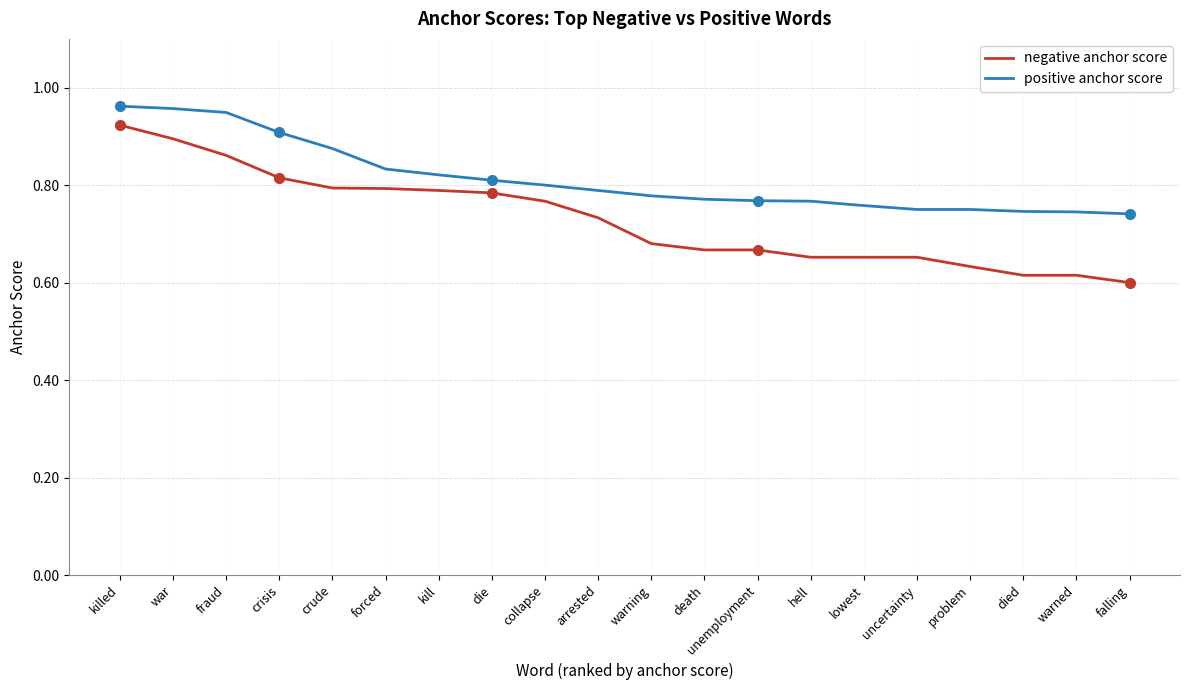

At which label does negative anchor score reach its peak?

killed